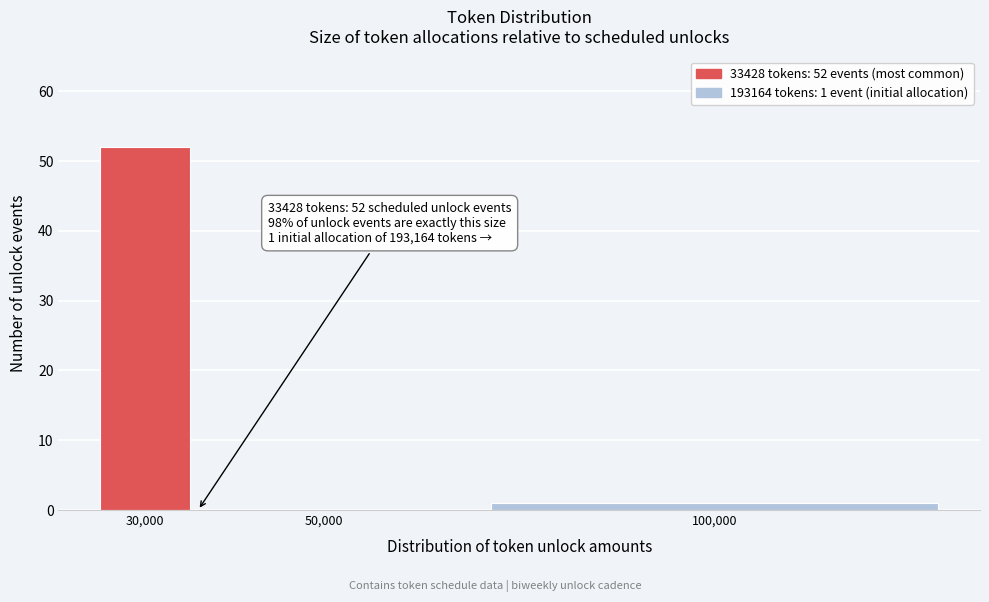

Reading left to right, list all the values displayed in this chart.

30,000=52	50,000=0	100,000=1